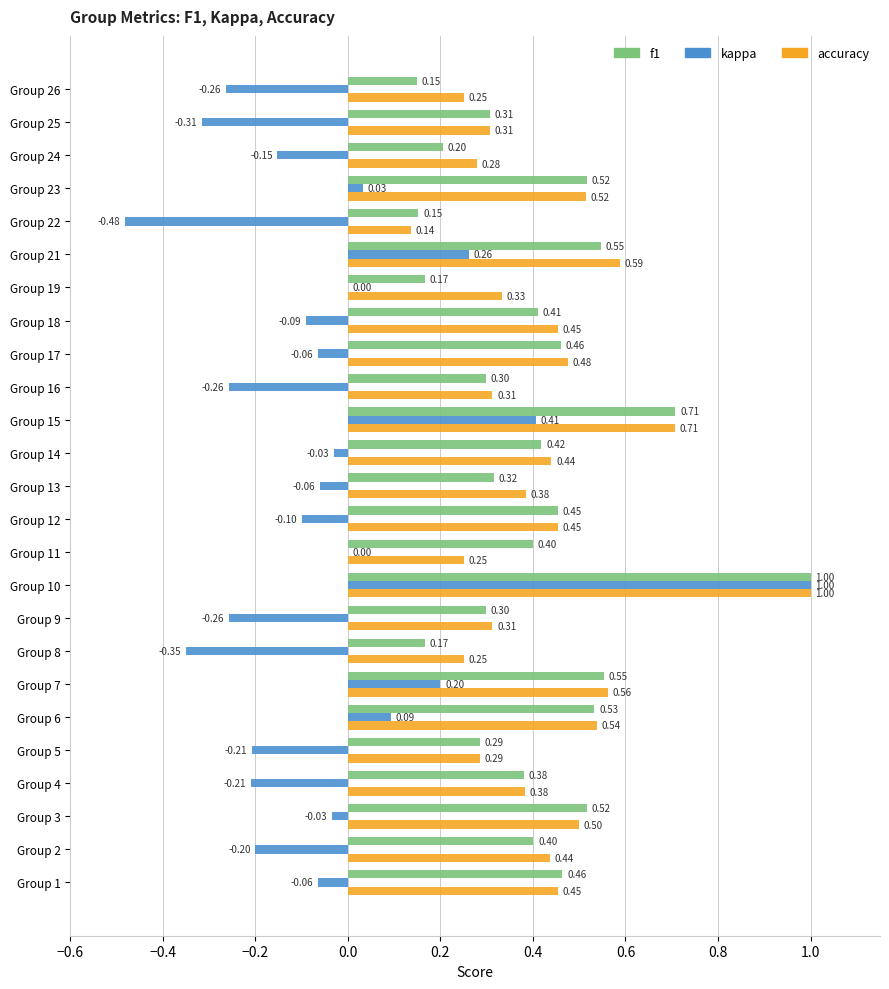

How many distinct data groups are displayed?

3